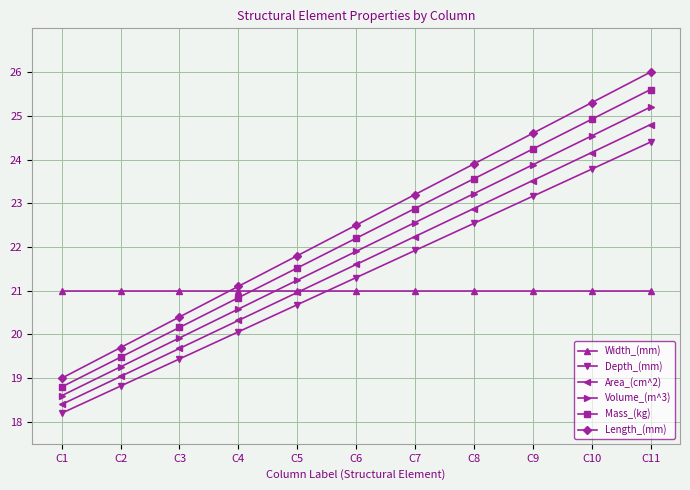

Reading left to right, what are all the values shown in this chart?

Width_(mm): C1=21.0	C2=21.0	C3=21.0	C4=21.0	C5=21.0	C6=21.0	C7=21.0	C8=21.0	C9=21.0	C10=21.0	C11=21.0
Depth_(mm): C1=18.2	C2=18.8	C3=19.4	C4=20.1	C5=20.7	C6=21.3	C7=21.9	C8=22.5	C9=23.2	C10=23.8	C11=24.4
Area_(cm^2): C1=18.4	C2=19.0	C3=19.7	C4=20.3	C5=21.0	C6=21.6	C7=22.2	C8=22.9	C9=23.5	C10=24.2	C11=24.8
Volume_(m^3): C1=18.6	C2=19.3	C3=19.9	C4=20.6	C5=21.2	C6=21.9	C7=22.6	C8=23.2	C9=23.9	C10=24.5	C11=25.2
Mass_(kg): C1=18.8	C2=19.5	C3=20.2	C4=20.8	C5=21.5	C6=22.2	C7=22.9	C8=23.6	C9=24.2	C10=24.9	C11=25.6
Length_(mm): C1=19.0	C2=19.7	C3=20.4	C4=21.1	C5=21.8	C6=22.5	C7=23.2	C8=23.9	C9=24.6	C10=25.3	C11=26.0